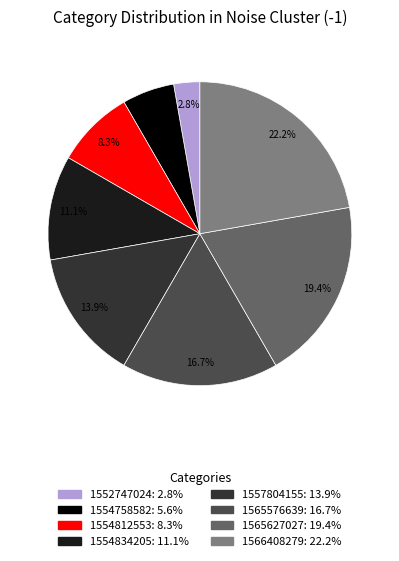

Is it true that 1554812553 is 1% of the pie?

False